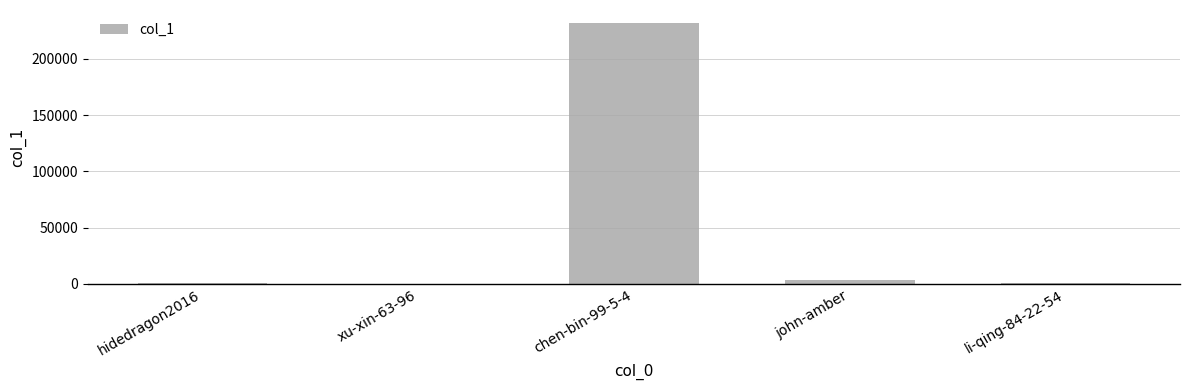

What is the sum of all values?

236809